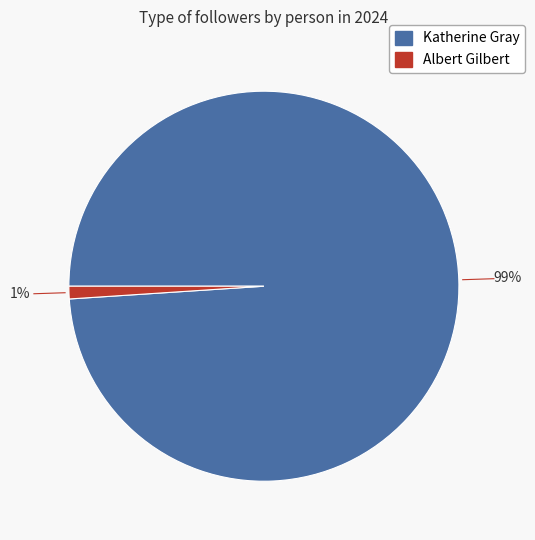

To the nearest percent, what is the average slice percentage?

50%